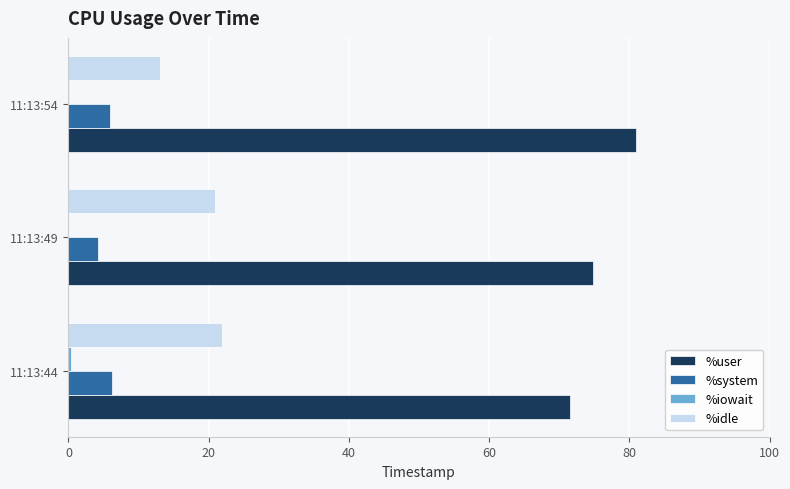

What is the sum of all %idle values?

55.9